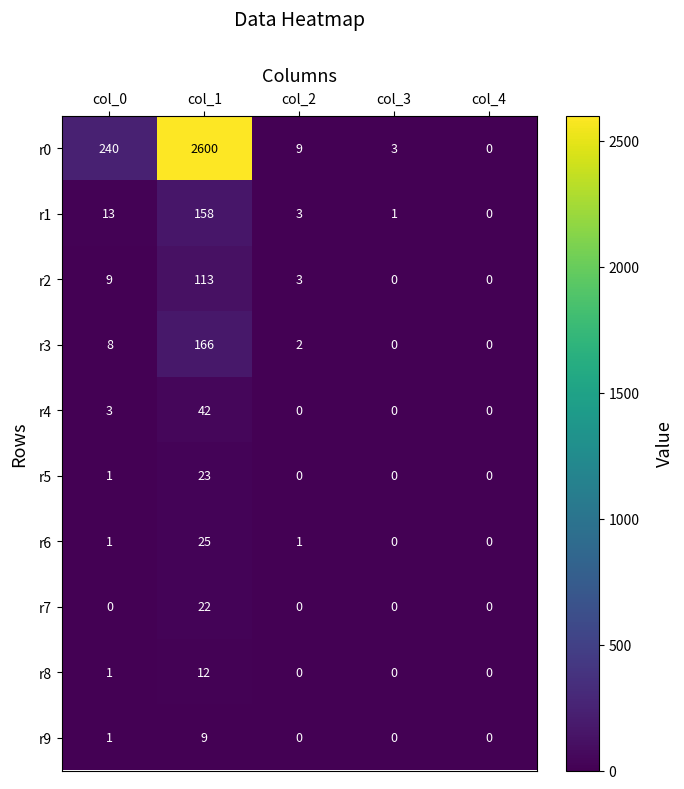

The value of r2 at col_3 is -56. True or false?

False